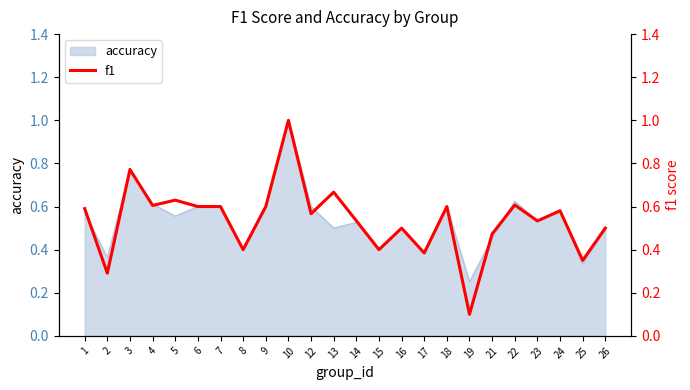

Which category has the lowest value in the accuracy series?

19